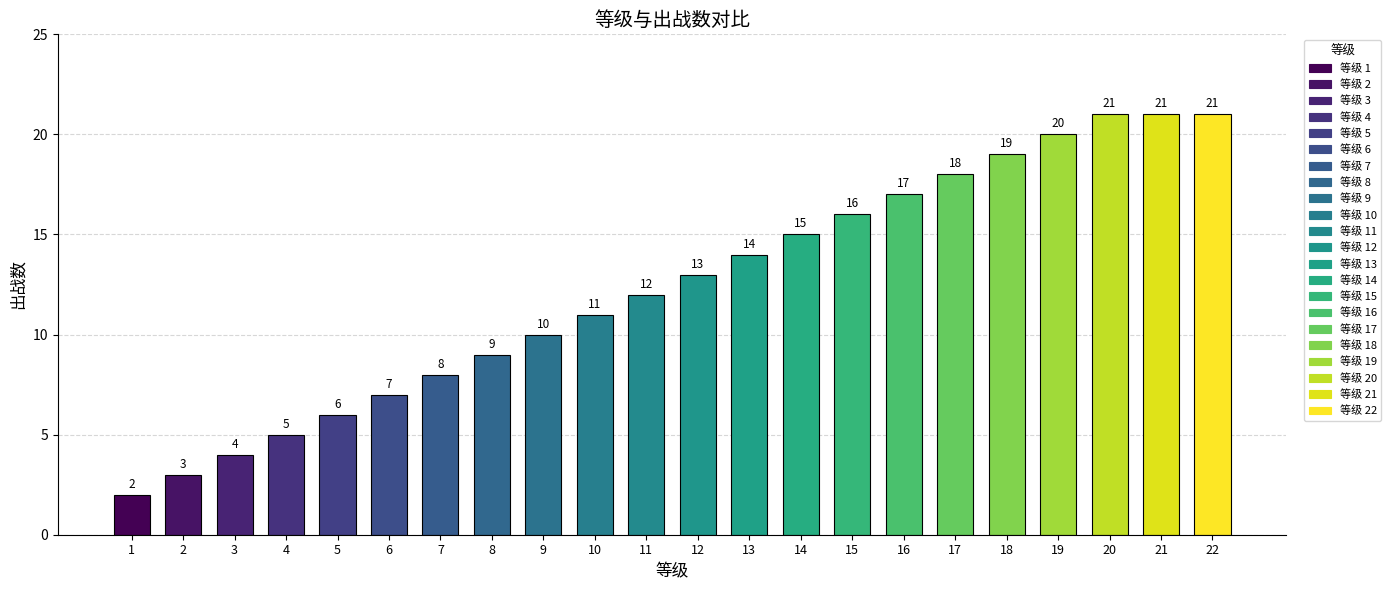

Reading right to left, extract all data points from this chart.

22=21	21=21	20=21	19=20	18=19	17=18	16=17	15=16	14=15	13=14	12=13	11=12	10=11	9=10	8=9	7=8	6=7	5=6	4=5	3=4	2=3	1=2